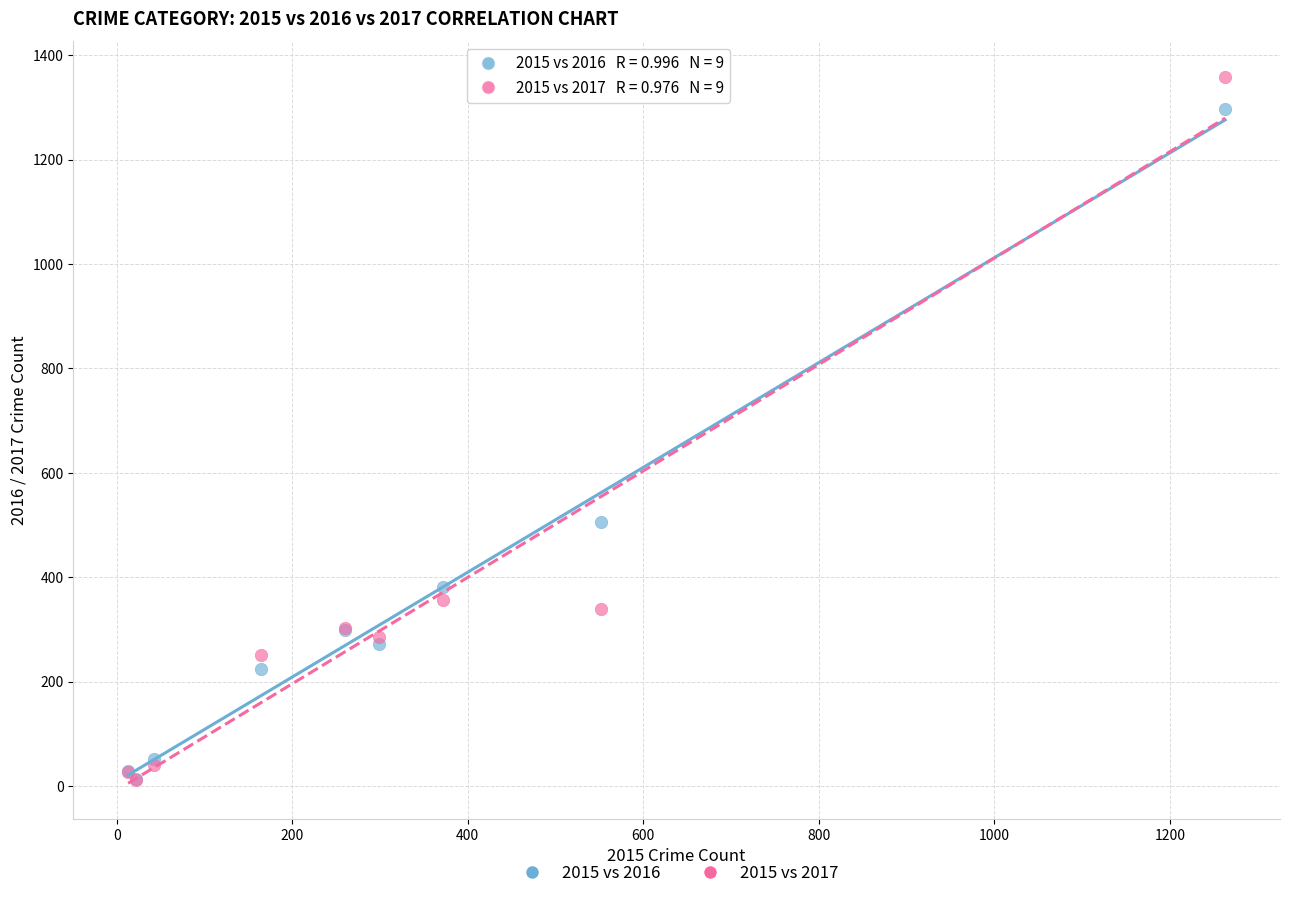

In the 2015 vs 2016 series, what Y value is closest to 655?

505